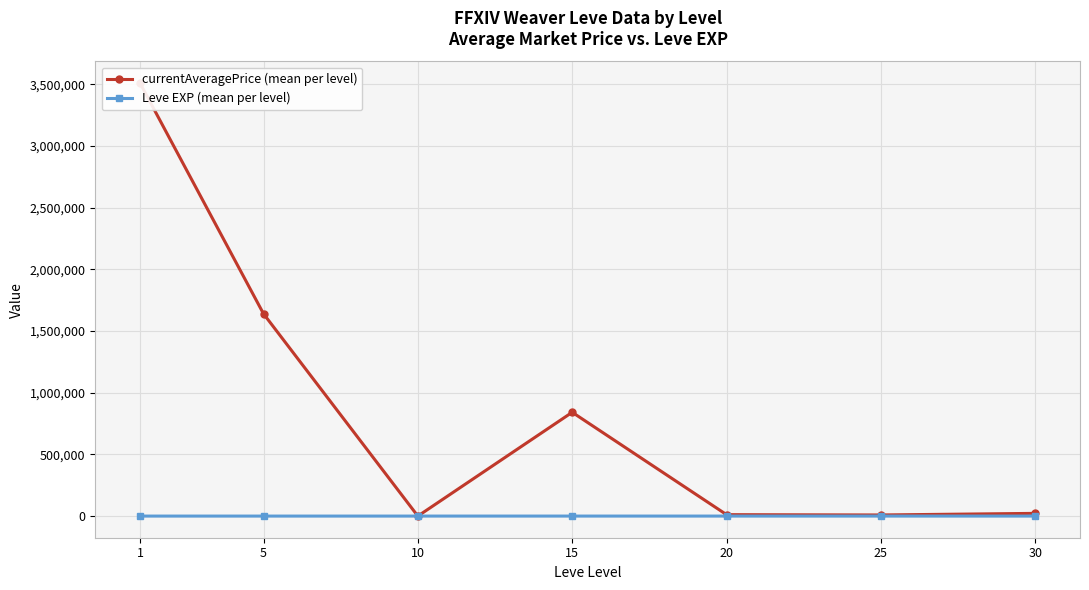

Is it true that Leve EXP (mean per level) equals 32.1 at 15?

False